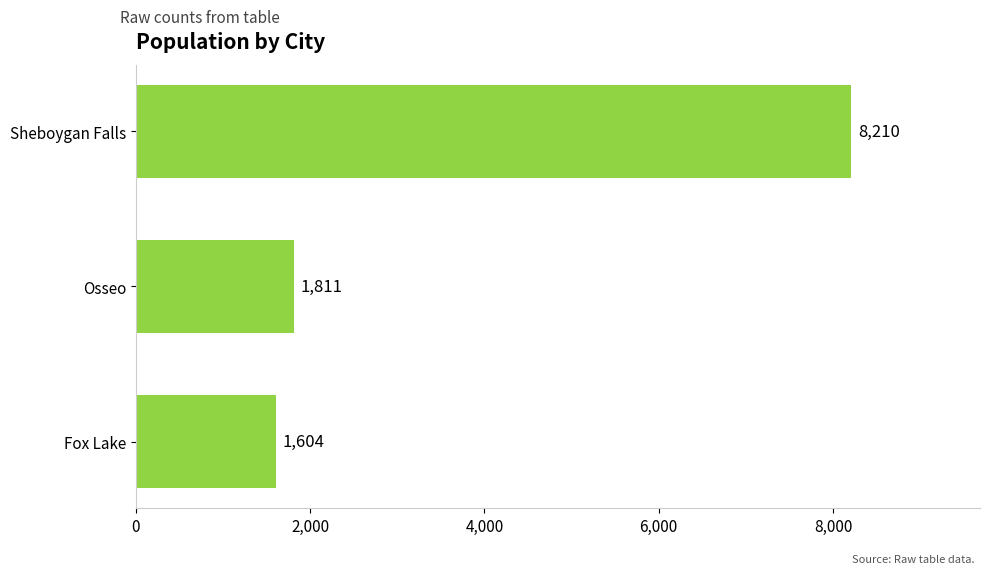

Approximately how many times larger is the value at Fox Lake compared to Osseo?

0.9